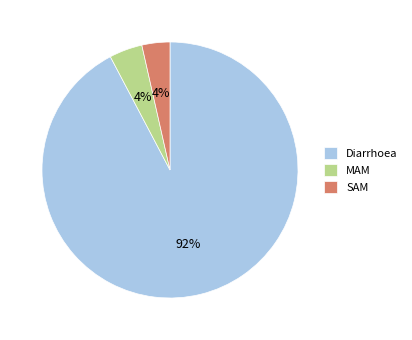

Which category has the biggest portion of the pie?

Diarrhoea